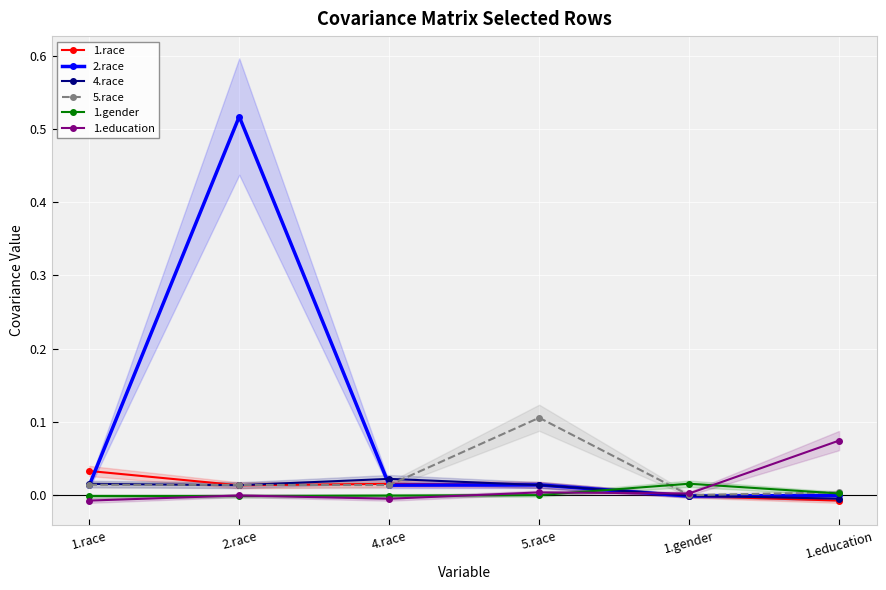

Reading right to left, extract all data points from this chart.

1.race: 1.education=-0.0	1.gender=-0.0	5.race=0.0	4.race=0.0	2.race=0.0	1.race=0.0
2.race: 1.education=-0.0	1.gender=-0.0	5.race=0.0	4.race=0.0	2.race=0.5	1.race=0.0
4.race: 1.education=-0.0	1.gender=-0.0	5.race=0.0	4.race=0.0	2.race=0.0	1.race=0.0
5.race: 1.education=0.0	1.gender=-0.0	5.race=0.1	4.race=0.0	2.race=0.0	1.race=0.0
1.gender: 1.education=0.0	1.gender=0.0	5.race=-0.0	4.race=-0.0	2.race=-0.0	1.race=-0.0
1.education: 1.education=0.1	1.gender=0.0	5.race=0.0	4.race=-0.0	2.race=-0.0	1.race=-0.0